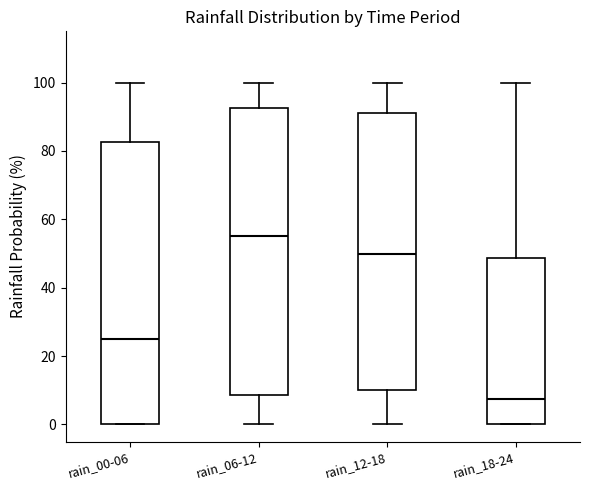

Where does the upper whisker of the box for rain_18-24 end on the y-axis? The values are not printed on the chart, so give them approximately, as read against the axis.

100